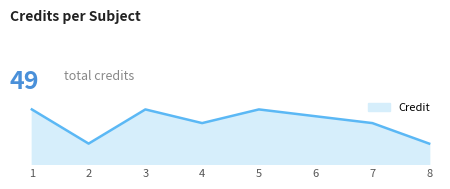

Is this an area chart (filled region under the line)?

Yes